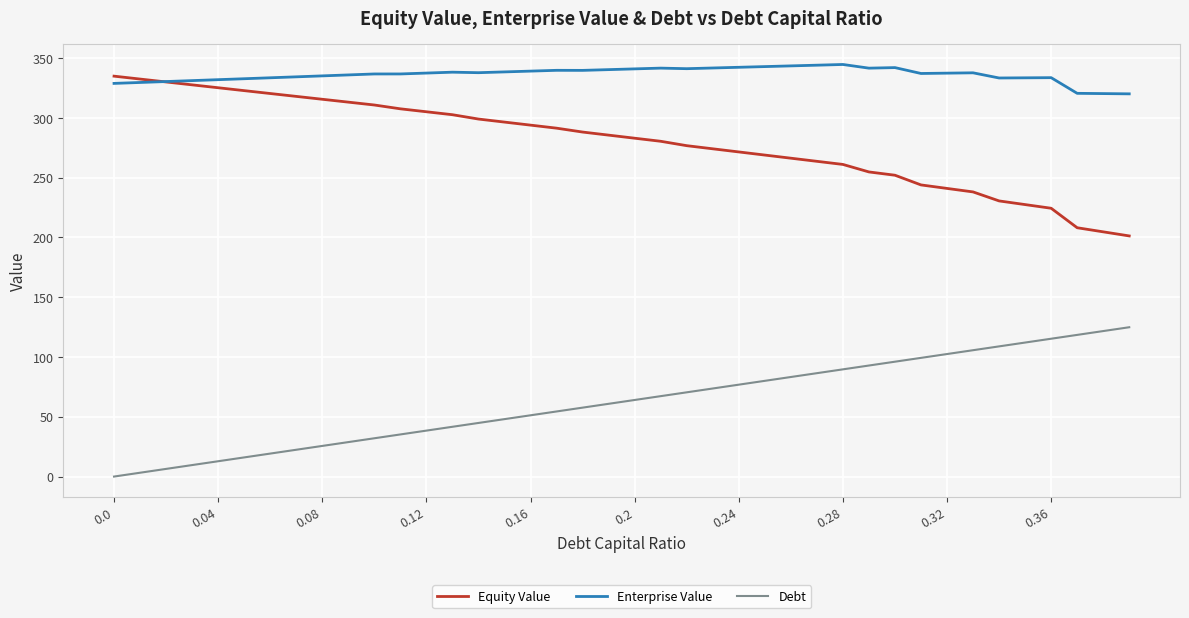

How many times do Enterprise Value and Equity Value cross each other?

1